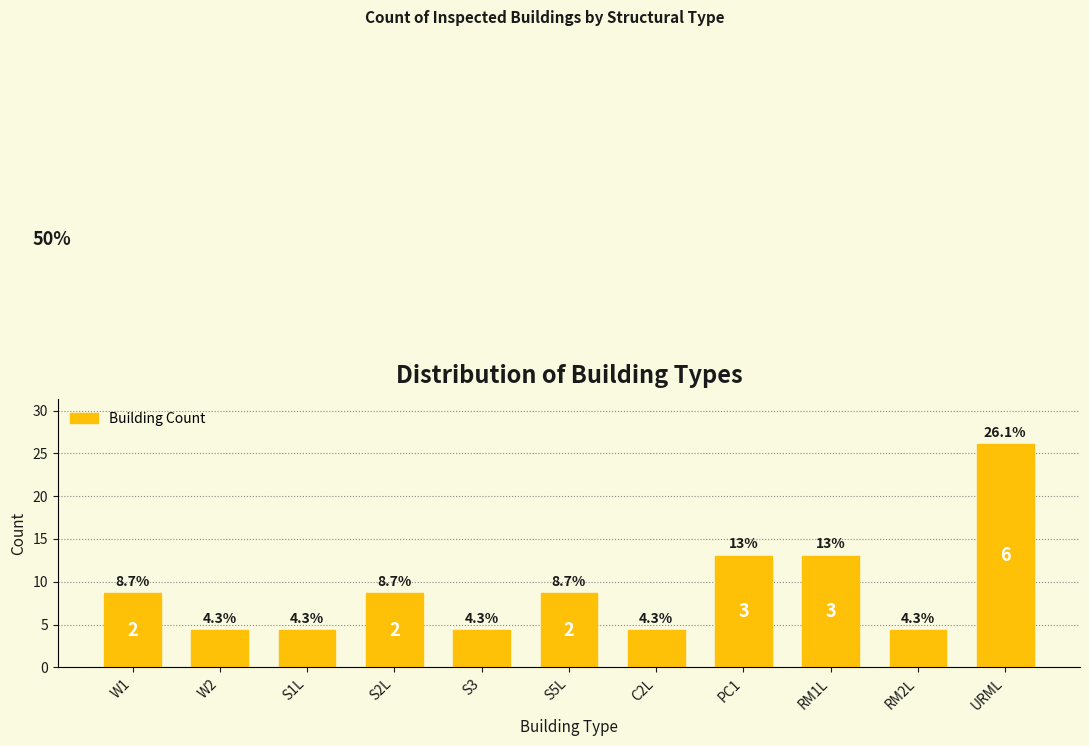

Reading right to left, what are all the values shown in this chart?

URML=26.1	RM2L=4.3	RM1L=13.0	PC1=13.0	C2L=4.3	S5L=8.7	S3=4.3	S2L=8.7	S1L=4.3	W2=4.3	W1=8.7